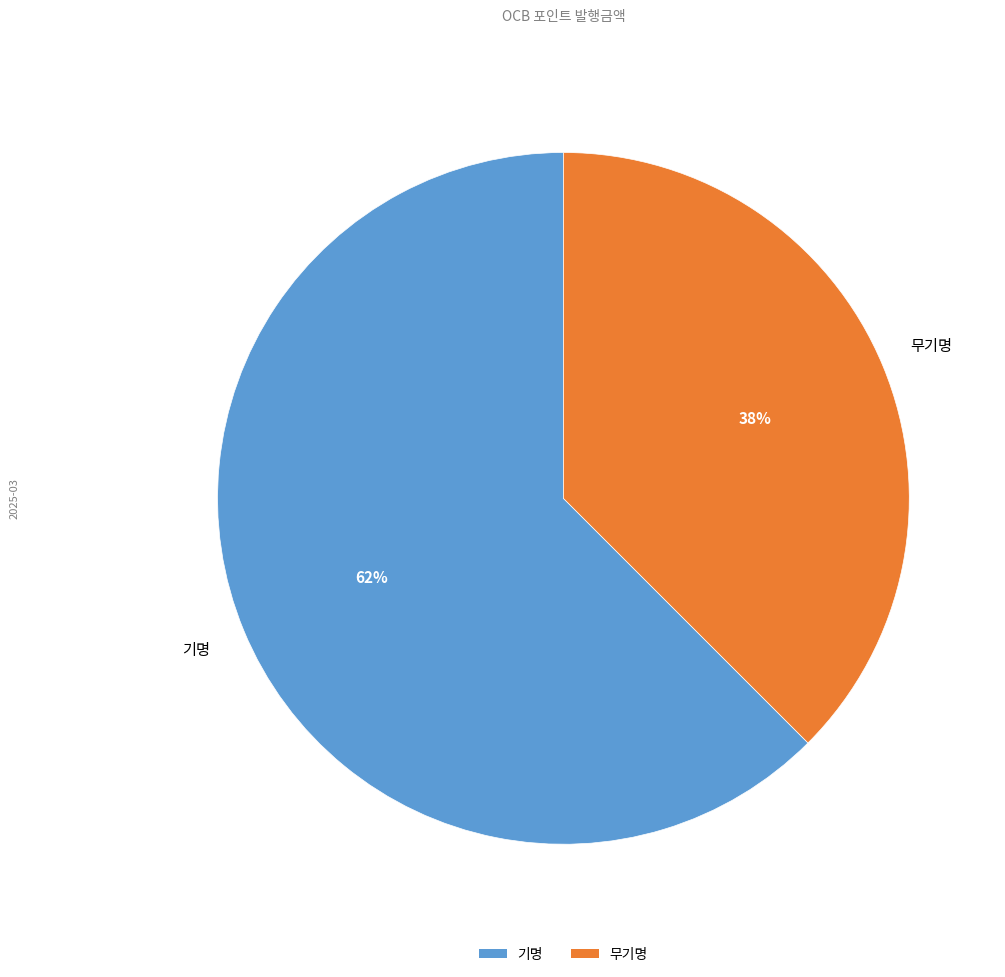

To the nearest percent, what is the combined percentage of 기명 and 무기명?

100%